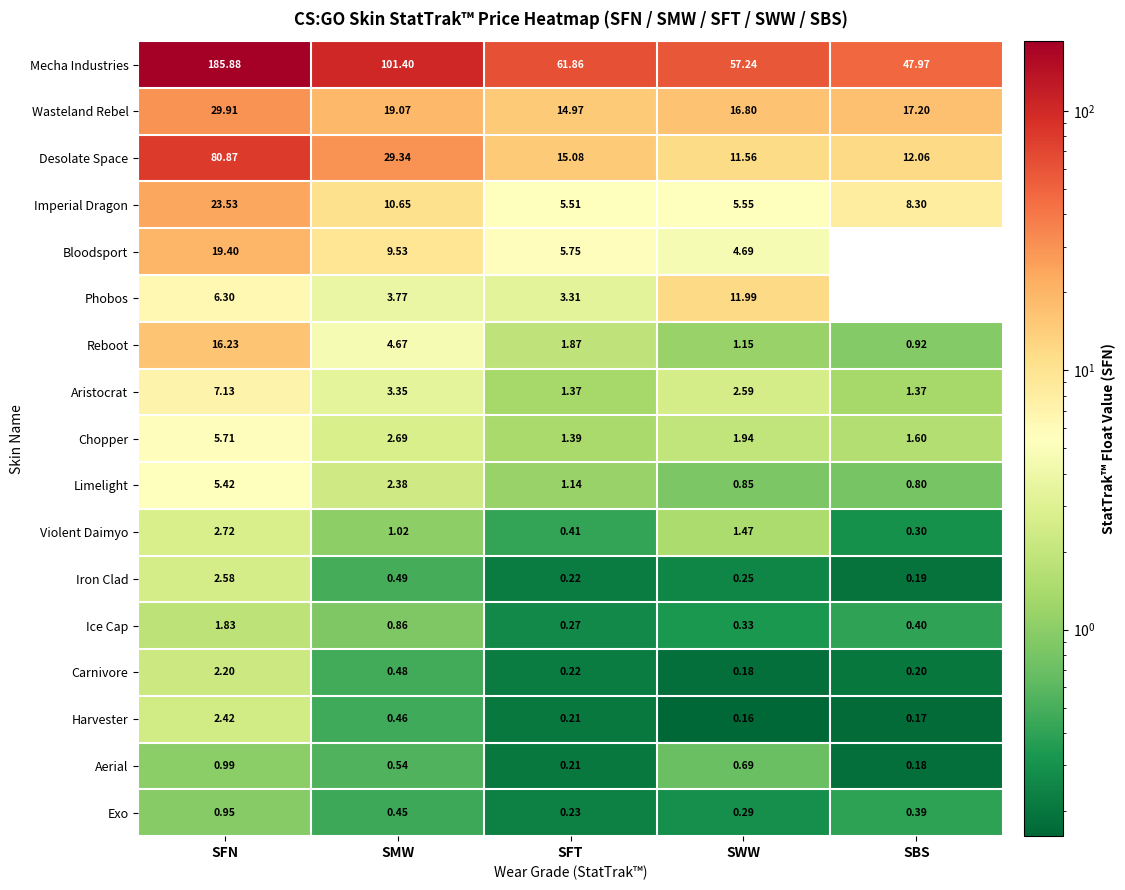

What is the difference between the Violent Daimyo values at SMW and SFT?

0.6